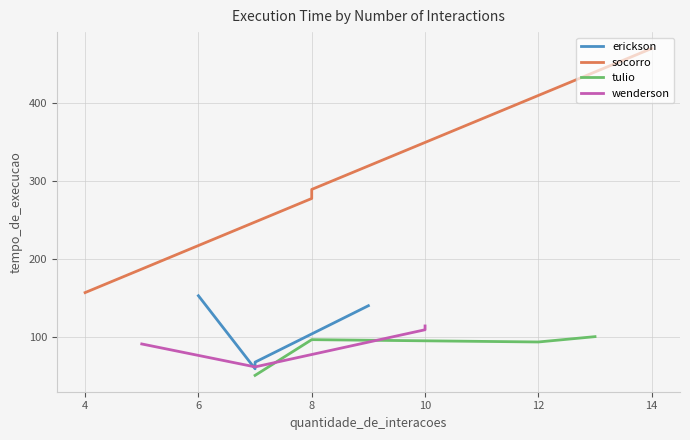

What is the minimum value for tulio?

51.4